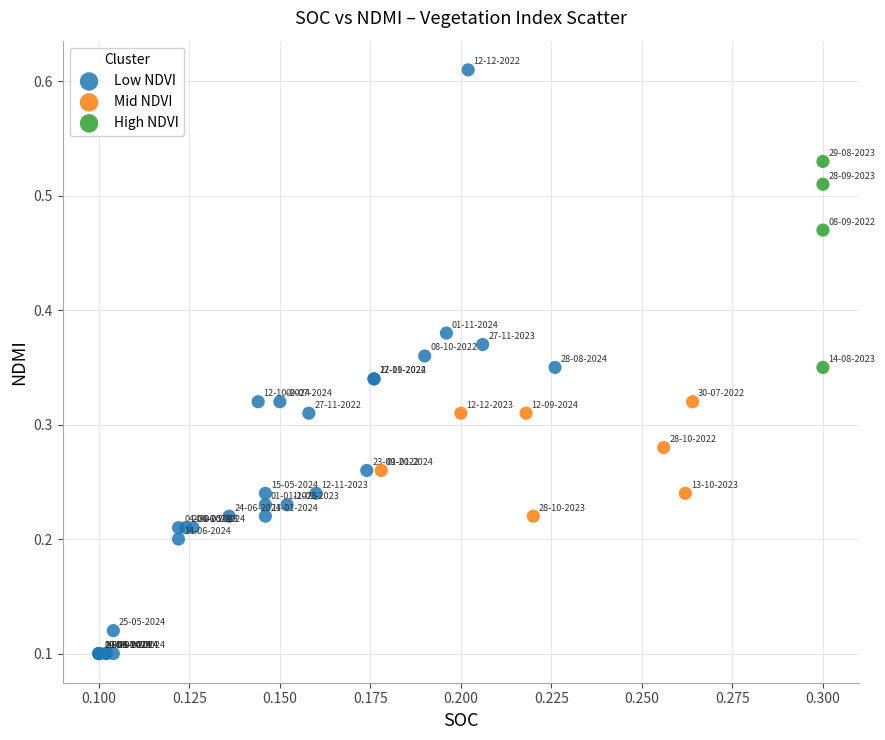

Which series contains the highest Y value?

Low NDVI